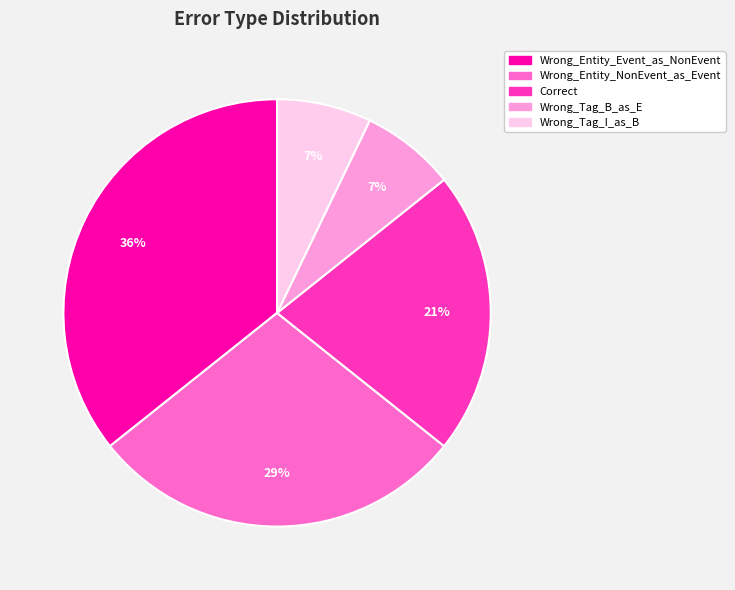

Between Wrong_Entity_NonEvent_as_Event and Correct, which is larger?

Wrong_Entity_NonEvent_as_Event